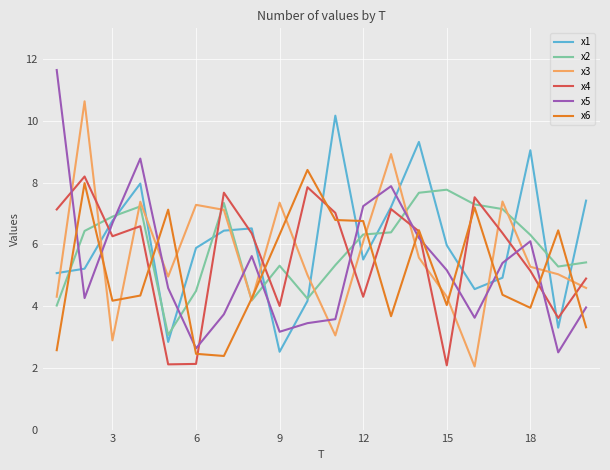

What is the minimum value shown in the chart?

2.0